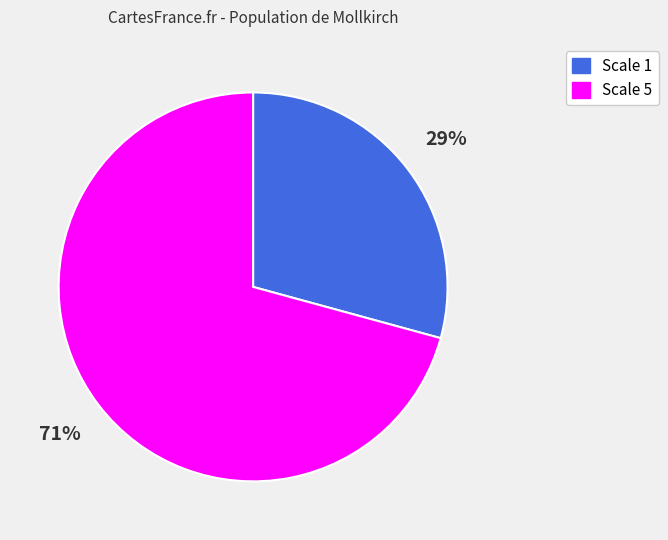

To the nearest percent, what is the average slice percentage?

50%